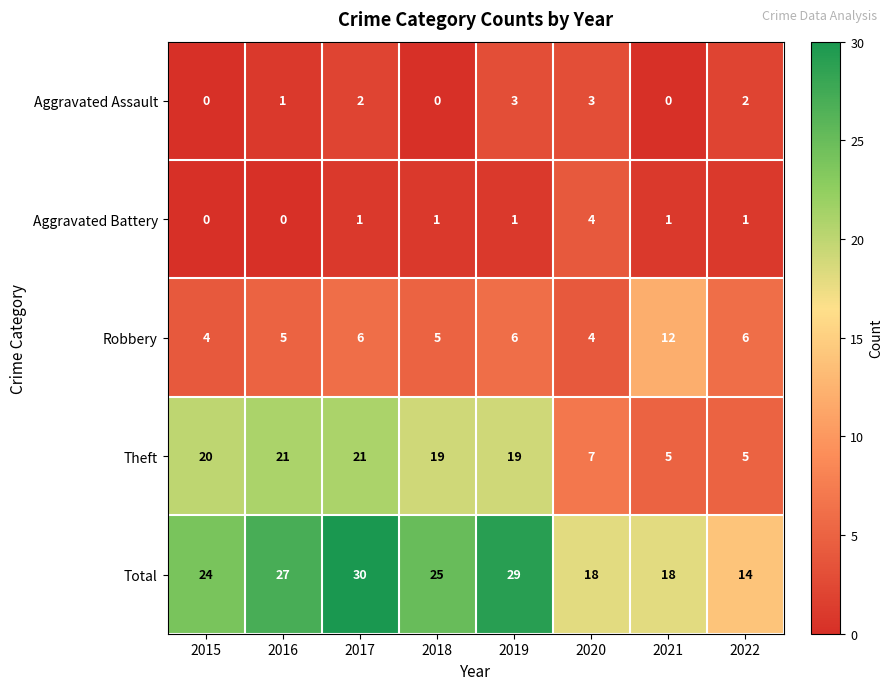

What is the difference between the second highest and minimum values in the Total series?

15